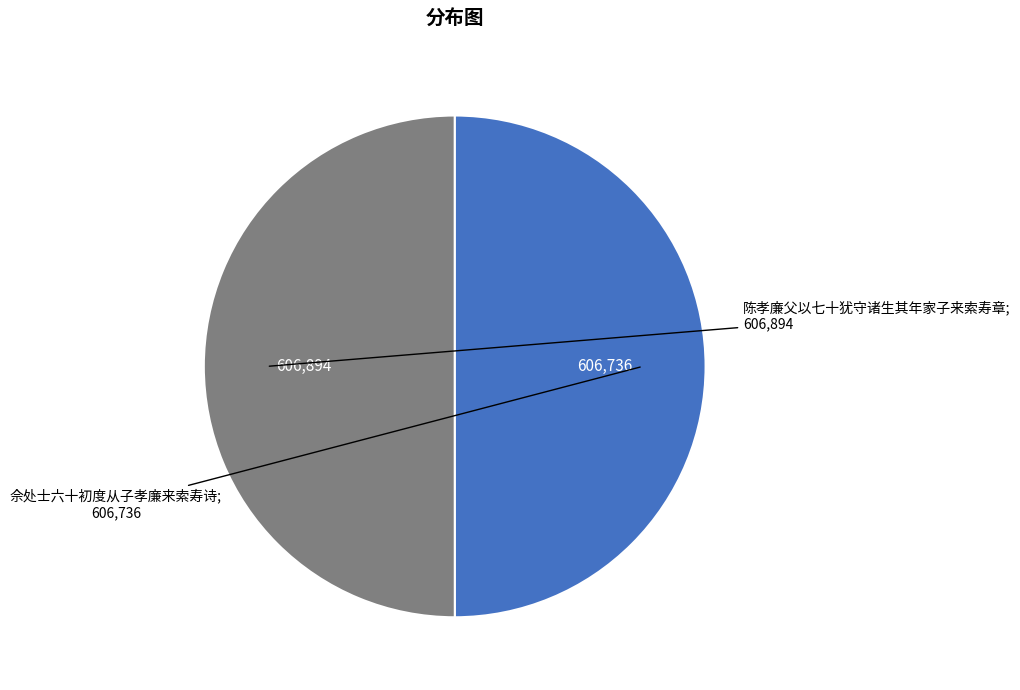

How many slices are in this pie chart?

2